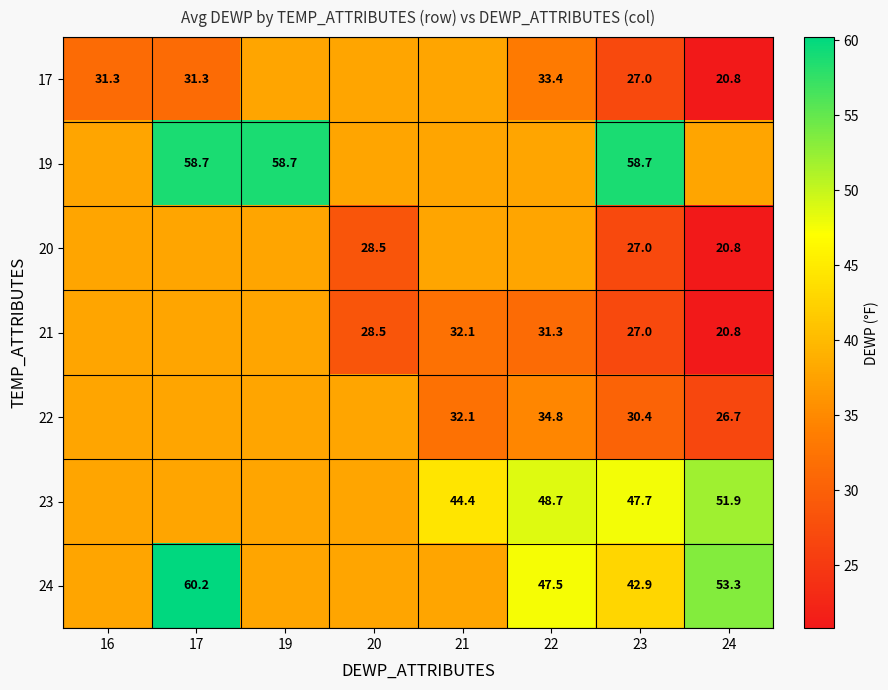

Is the value of 22 at 17 greater than the value of 23 at 24?

No